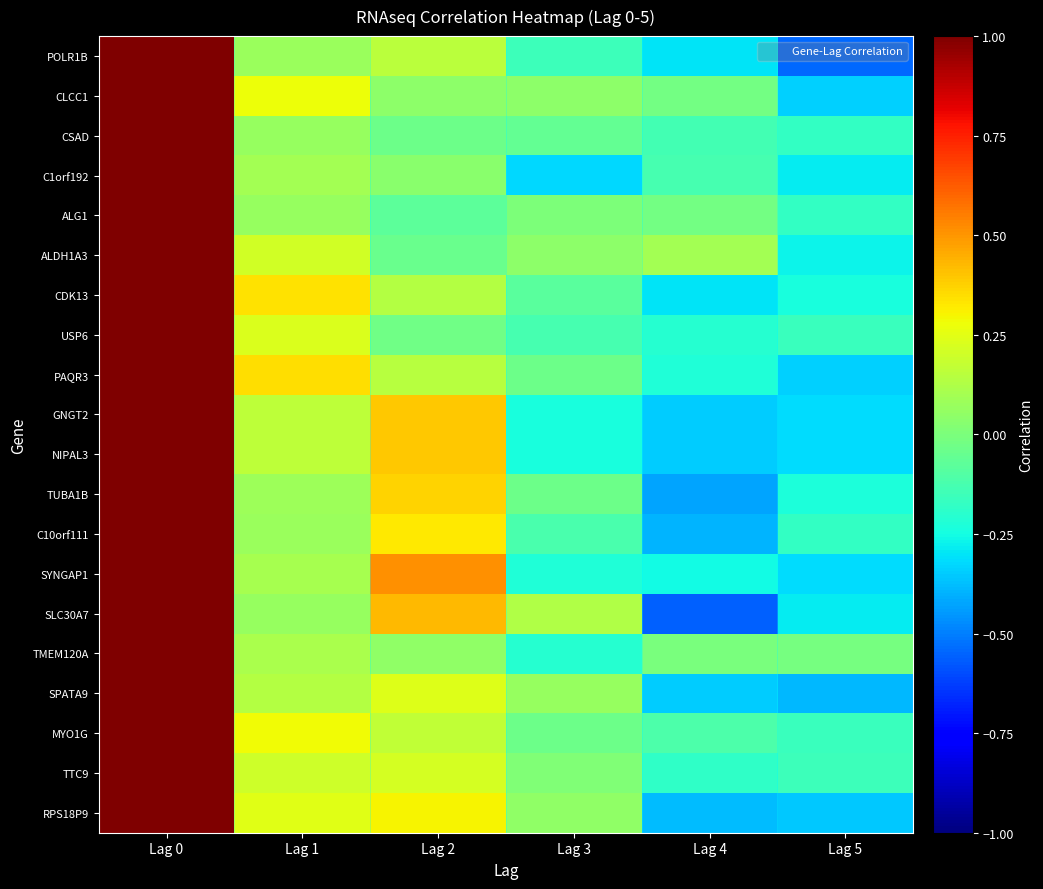

What is the spread (max minus min) of values at Lag 5?

0.5